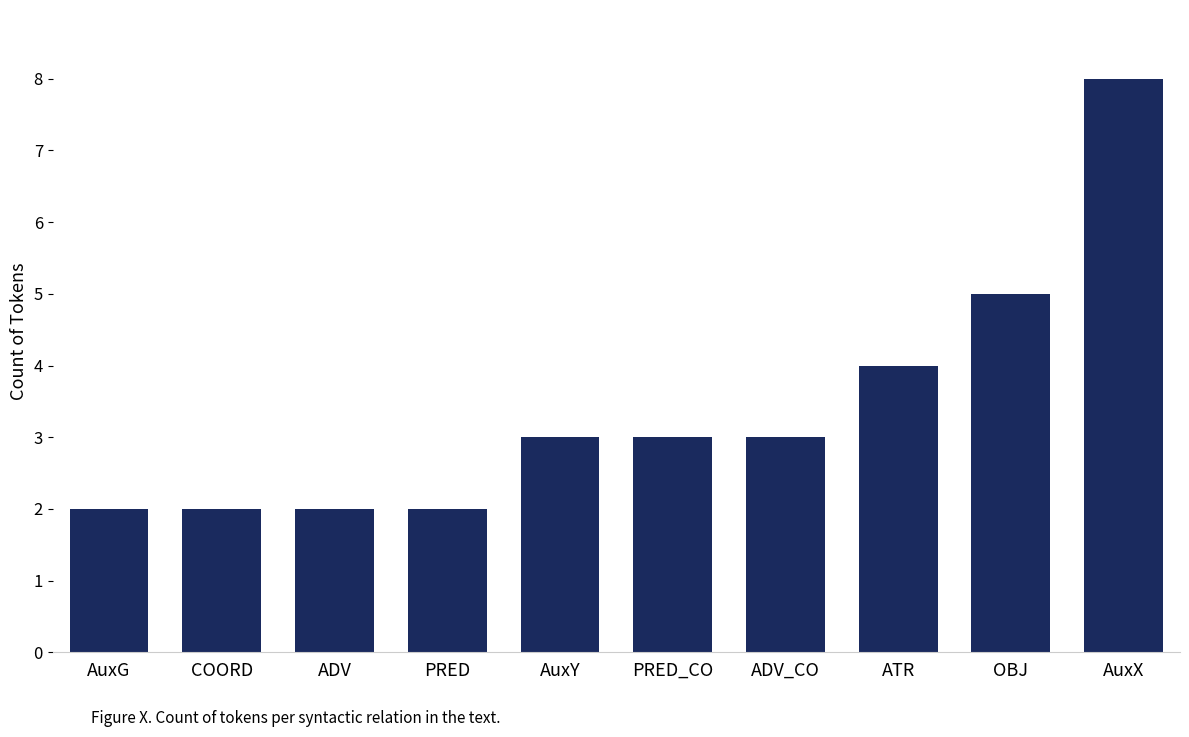

True or false: the data shows 3 at AuxY.

True